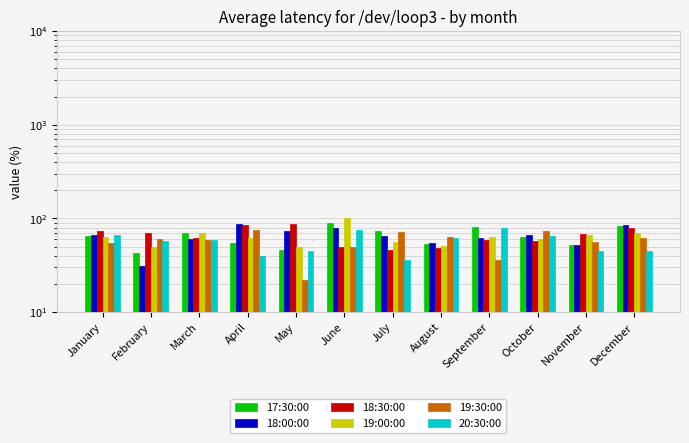

Is the value of 18:30:00 at March greater than the value of 19:30:00 at September?

Yes